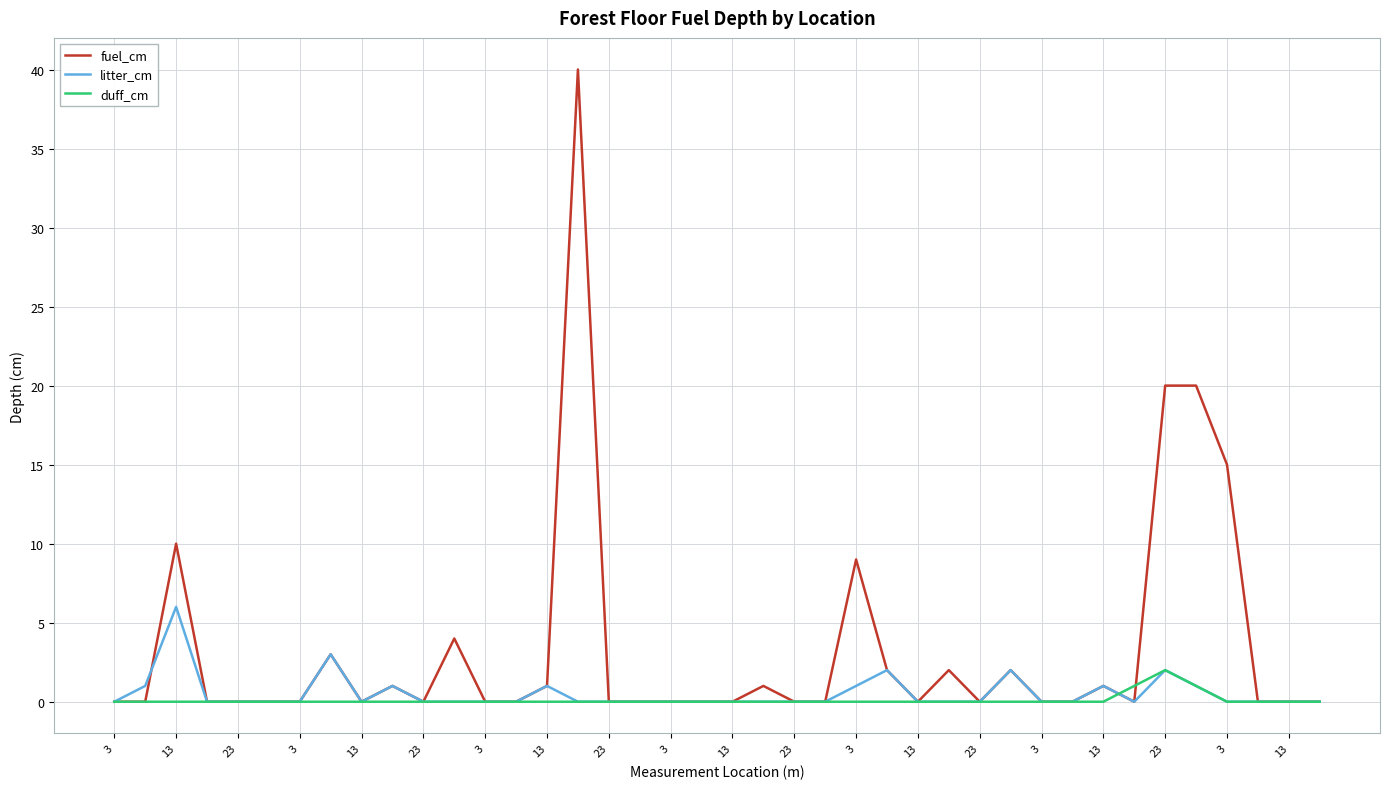

What is the greatest value displayed?

40